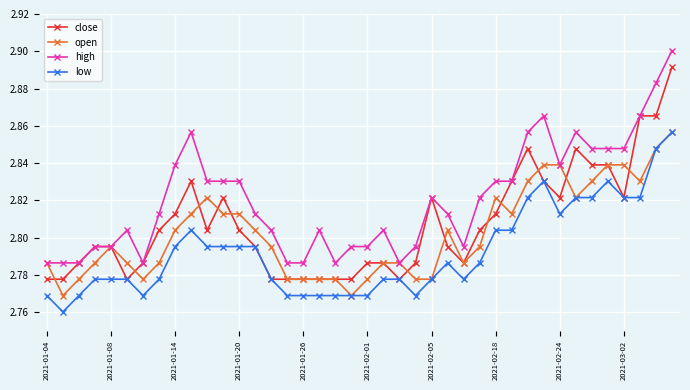

How many low values are between 2 and 3?

40